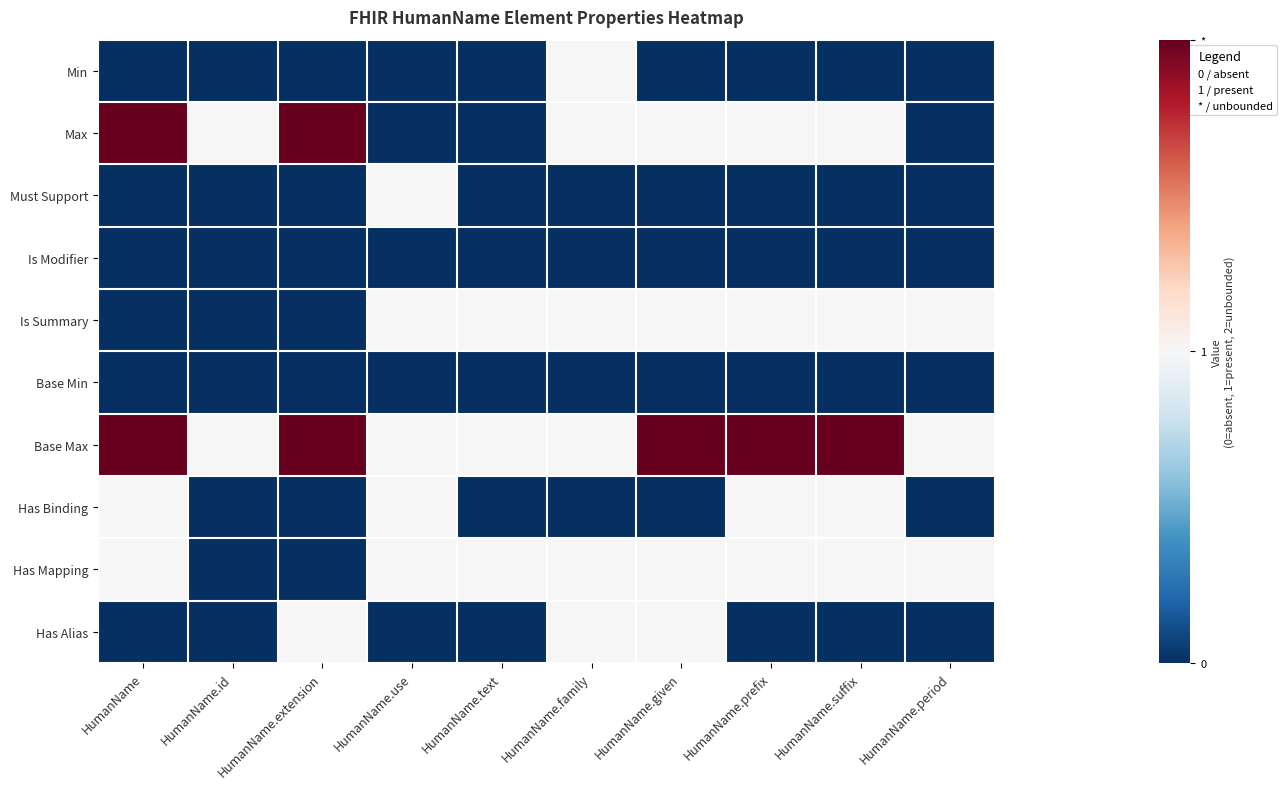

How many categories are shown in the chart?

10